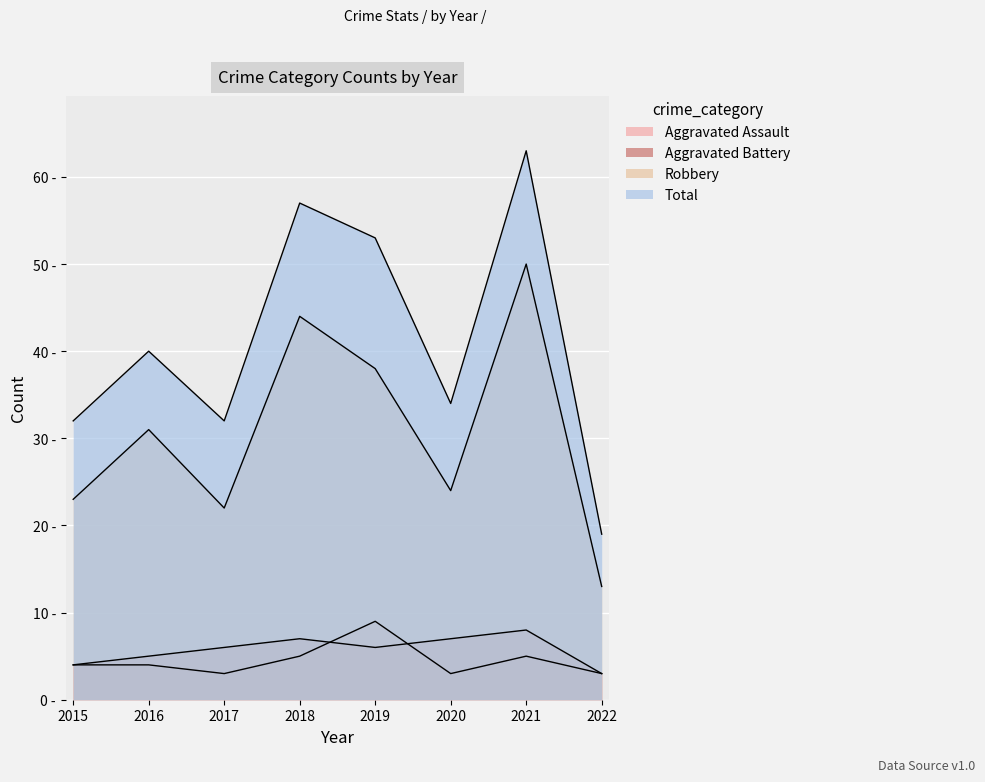

Is the value of Total at 2022 greater than the value of Aggravated Battery at 2020?

Yes